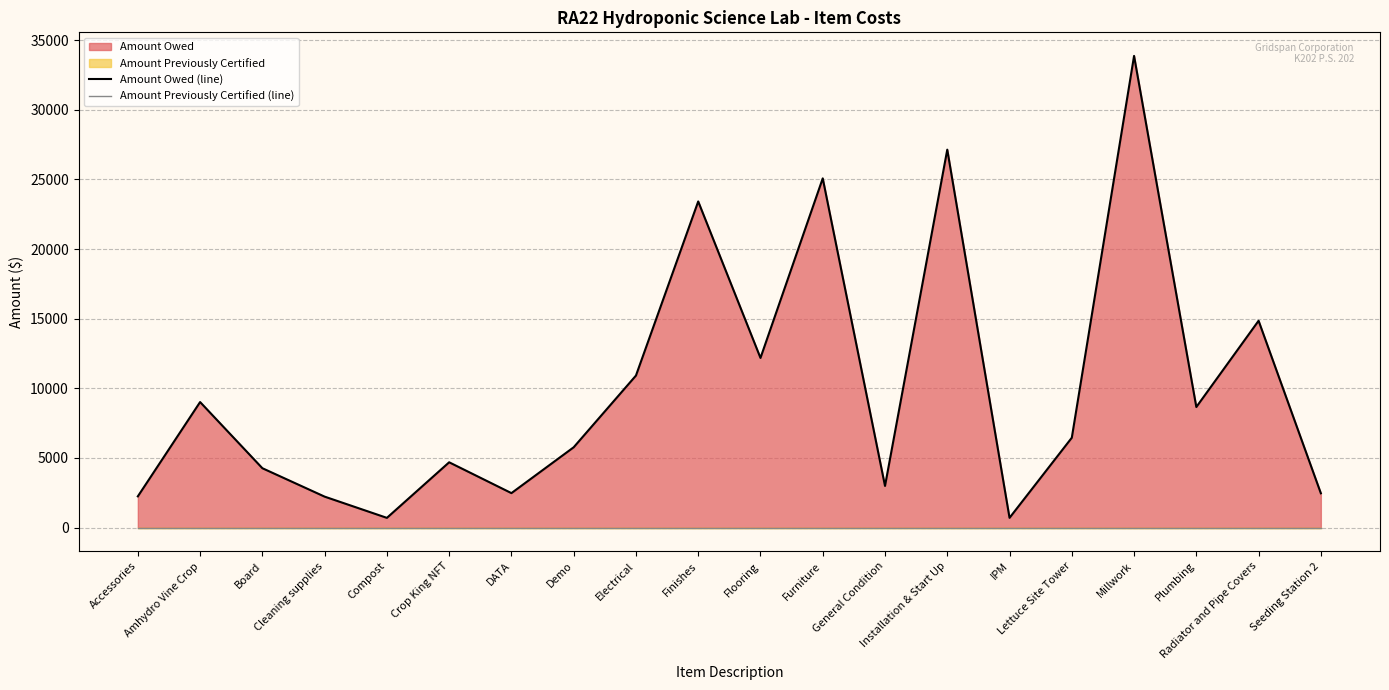

Which series has the largest total across all categories?

Amount Owed (line)